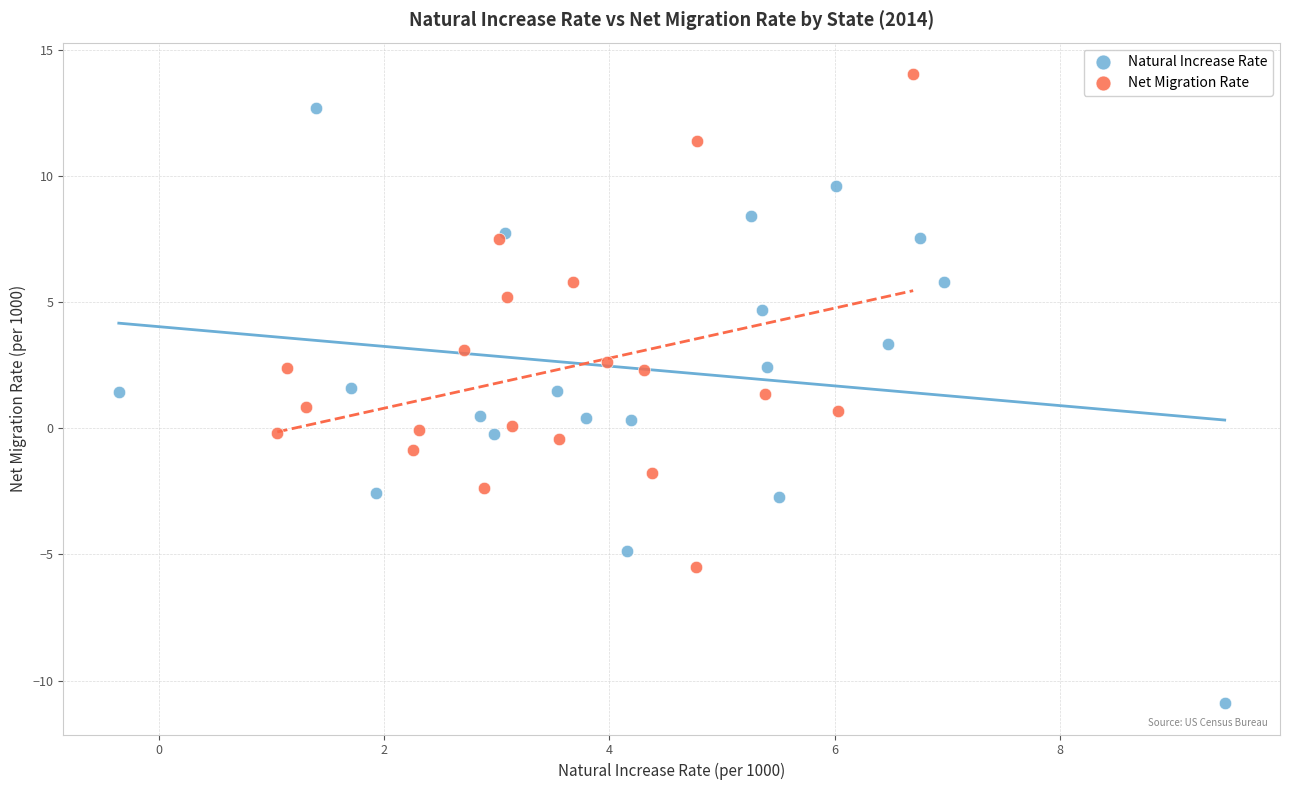

What are all the series names shown in the legend?

Natural Increase Rate, Net Migration Rate